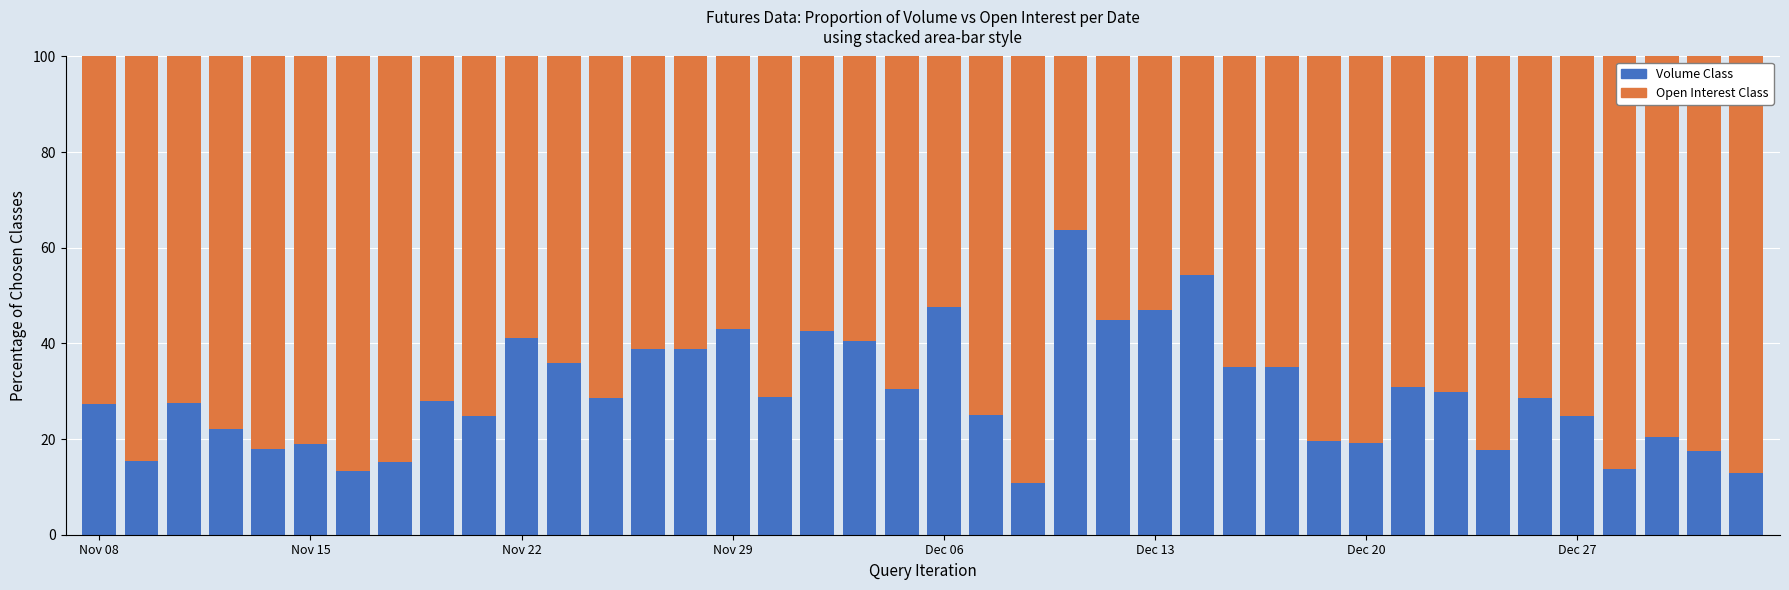

How many distinct data groups are displayed?

2